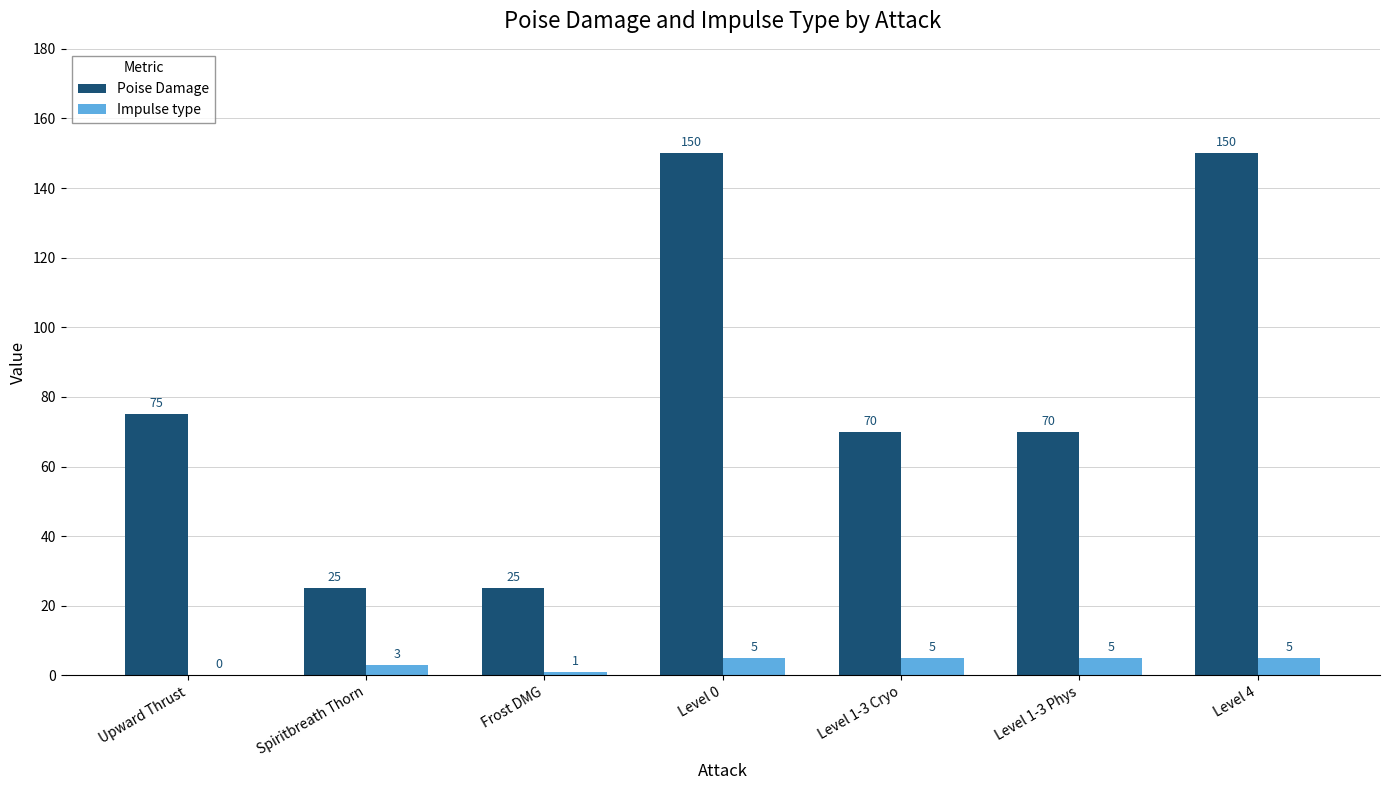

Count the Impulse type values in the range 1 to 5.

6